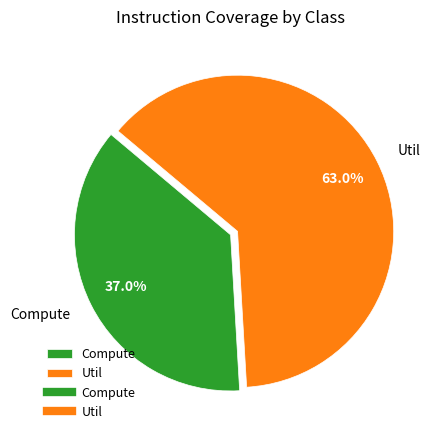

True or false: Compute accounts for 37% of the total.

True